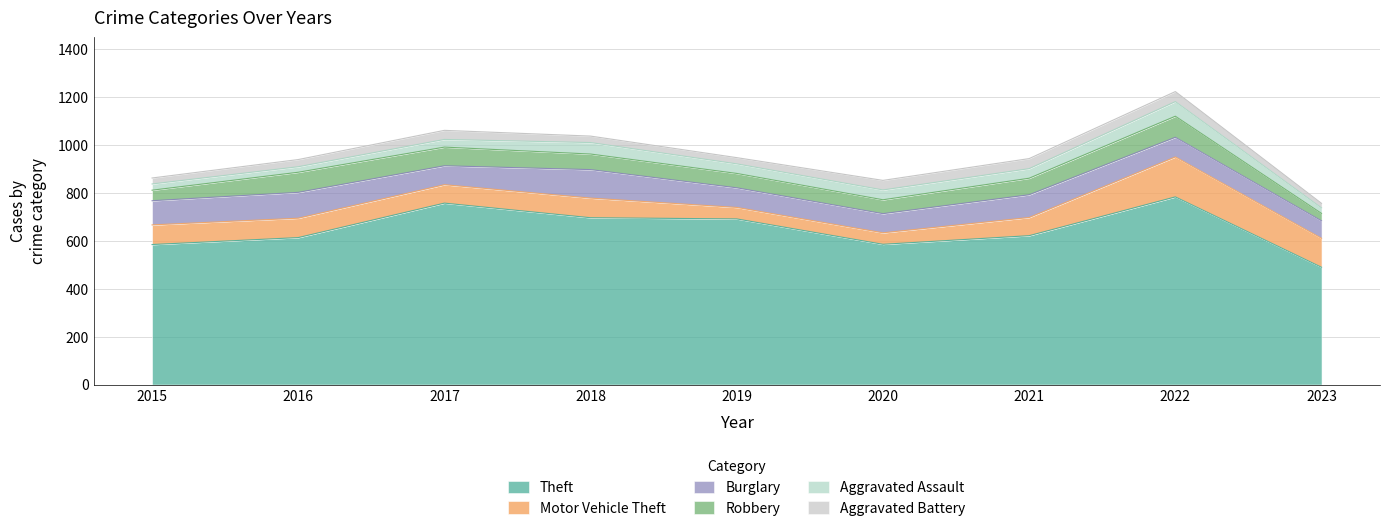

How many lines are shown in the chart?

6